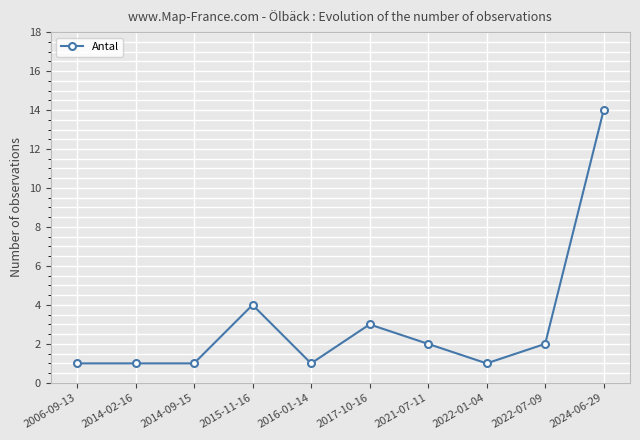

The chart shows a value of 3 at 2017-10-16. True or false?

True